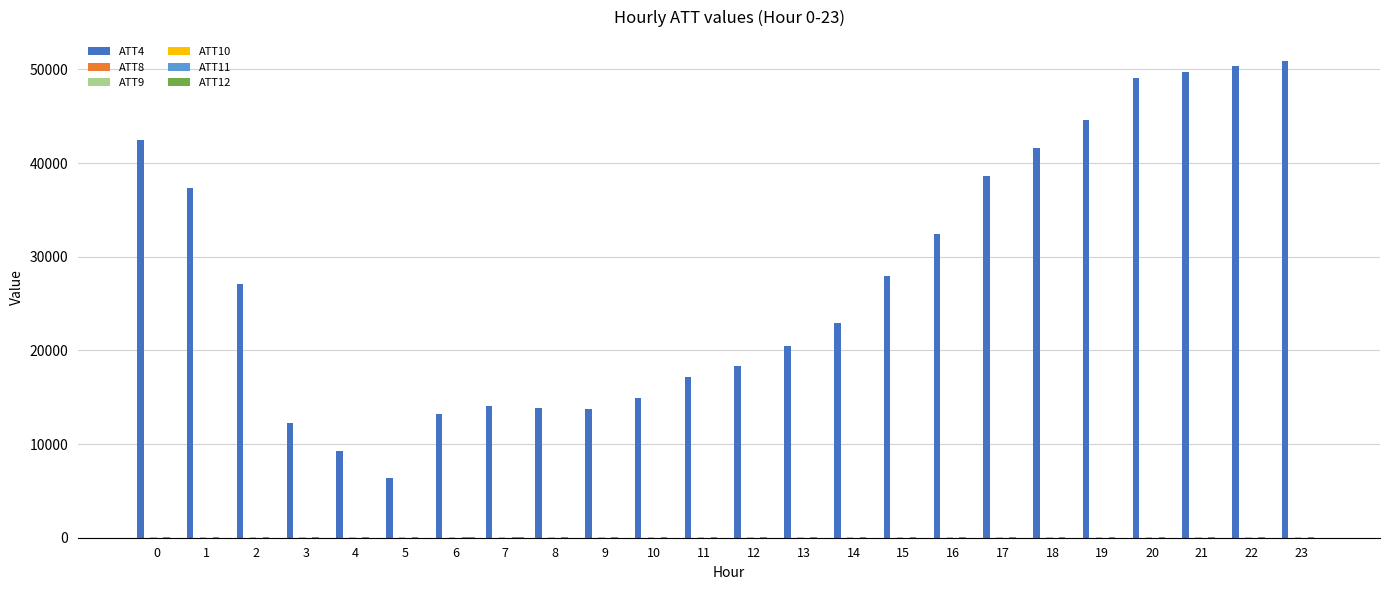

The value of ATT4 at 7 is 21360.1. True or false?

False